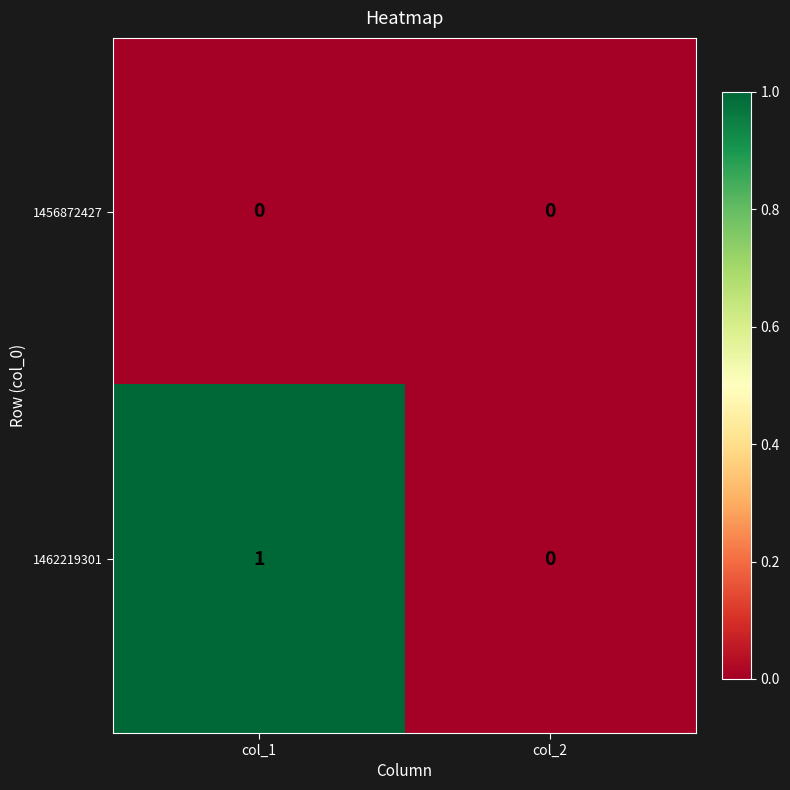

How many distinct data groups are displayed?

2